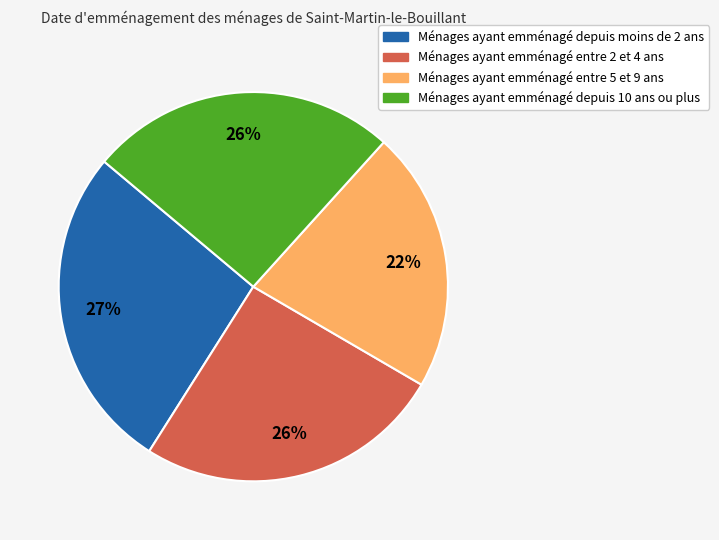

Is there any slice that represents more than half of the pie?

No